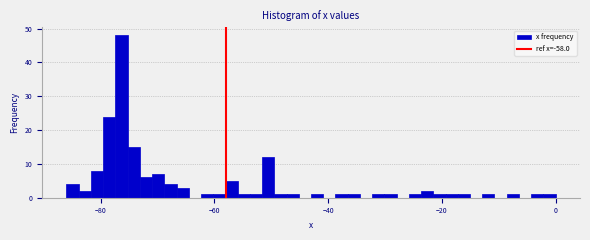

Read against the x-axis, roughly where is the centre of the tallest bar?

-76